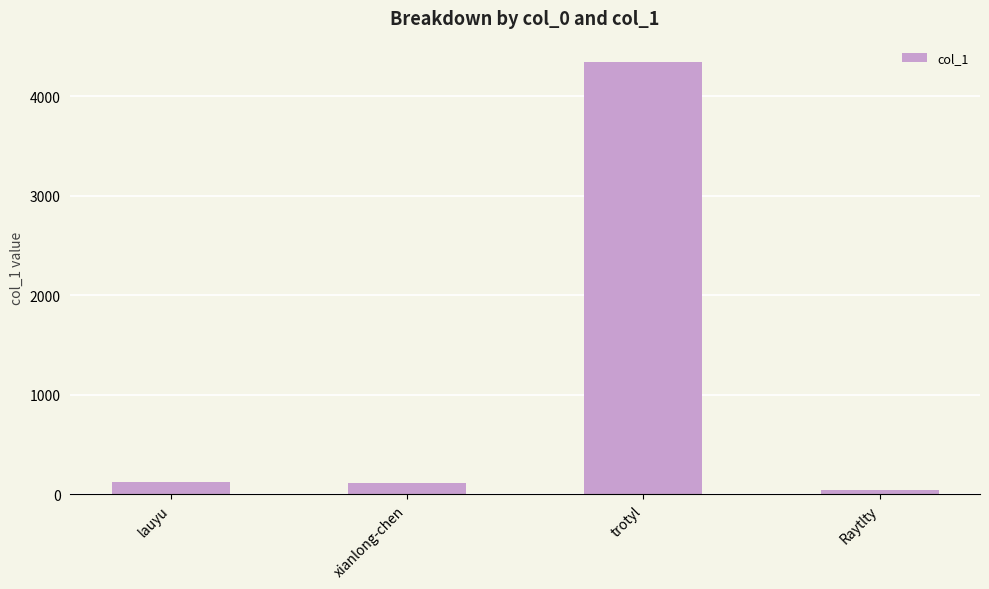

How many categories are shown in the chart?

4